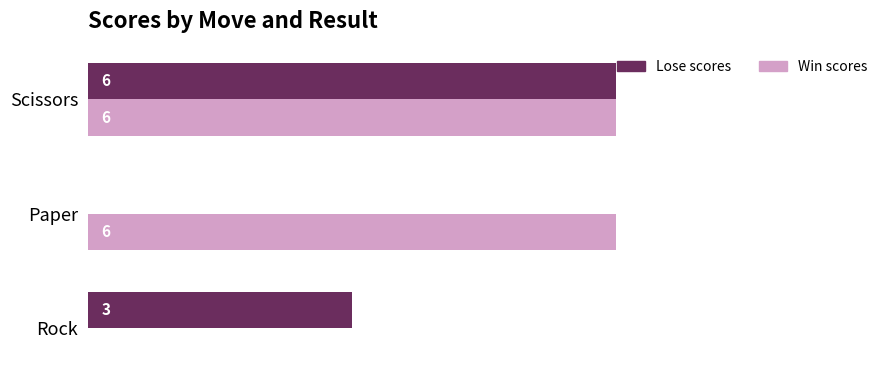

At which category is the sum across all series the highest?

Scissors